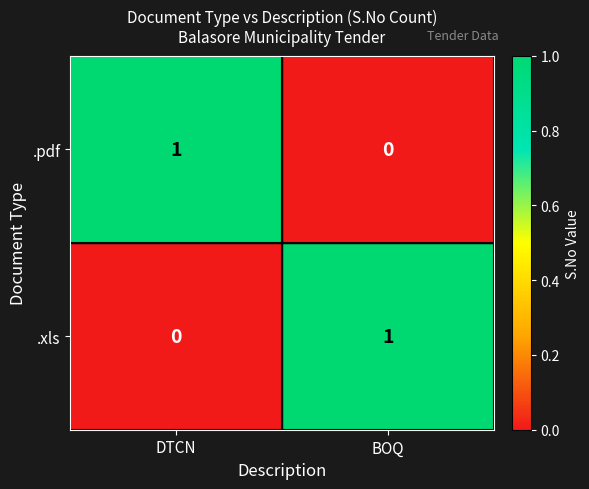

Reading left to right, transcribe all the data shown in this chart.

.pdf: DTCN=1	BOQ=0
.xls: DTCN=0	BOQ=1